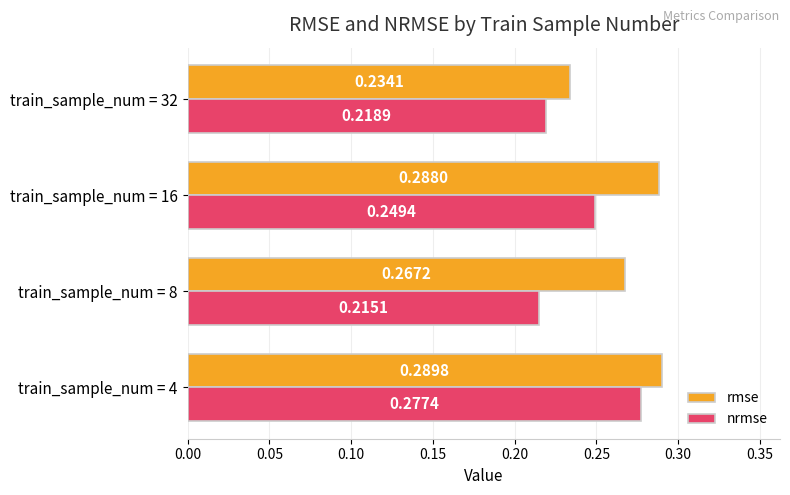

Which series has the largest total across all categories?

rmse